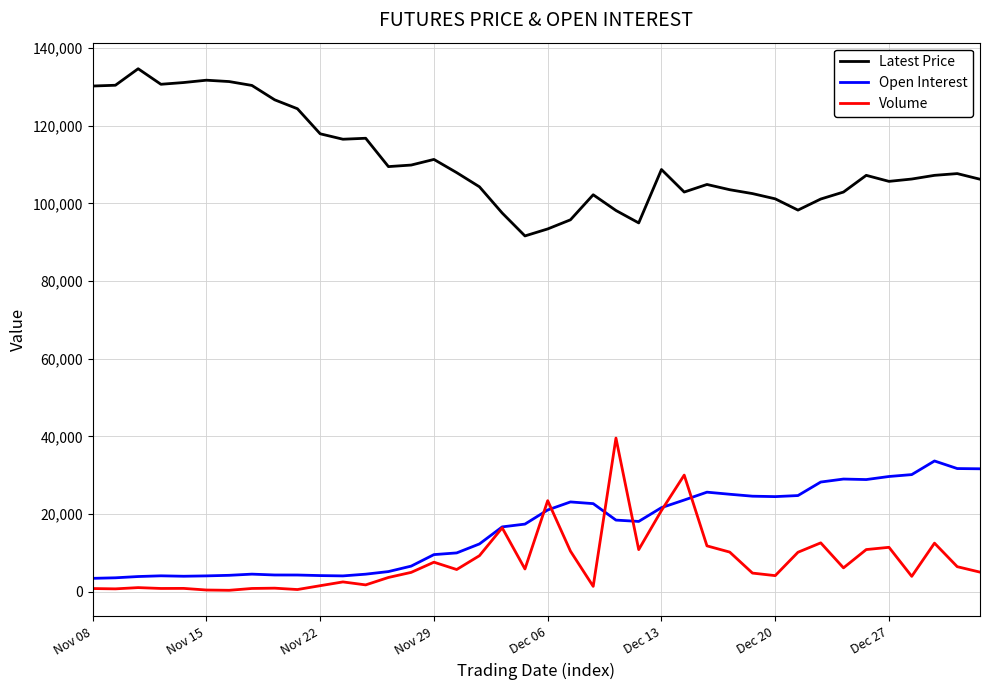

True or false: Open Interest and Latest Price intersect in this chart.

False